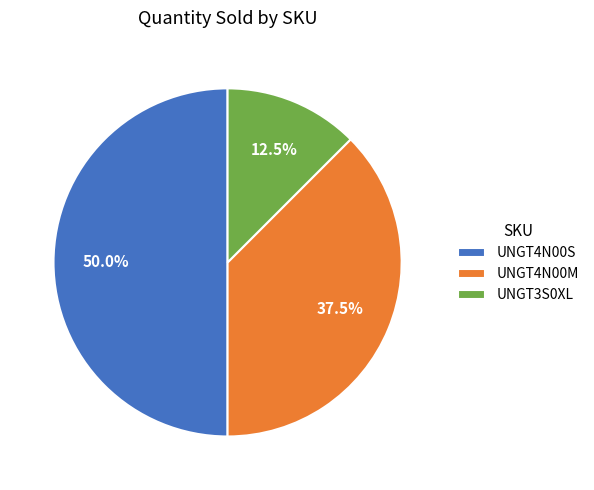

How many slices are in this pie chart?

3